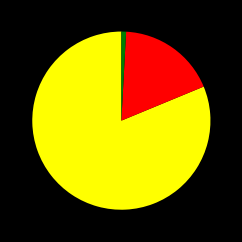

Is there any slice that represents more than half of the pie?

Yes